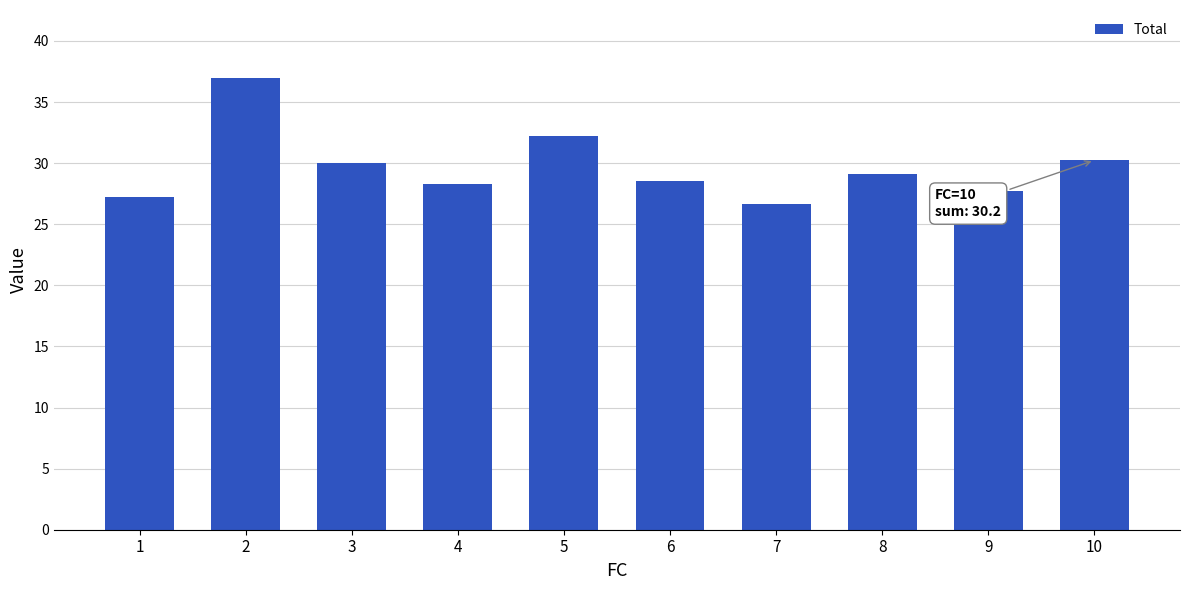

What is the value of the 8th bar from the left?

29.1